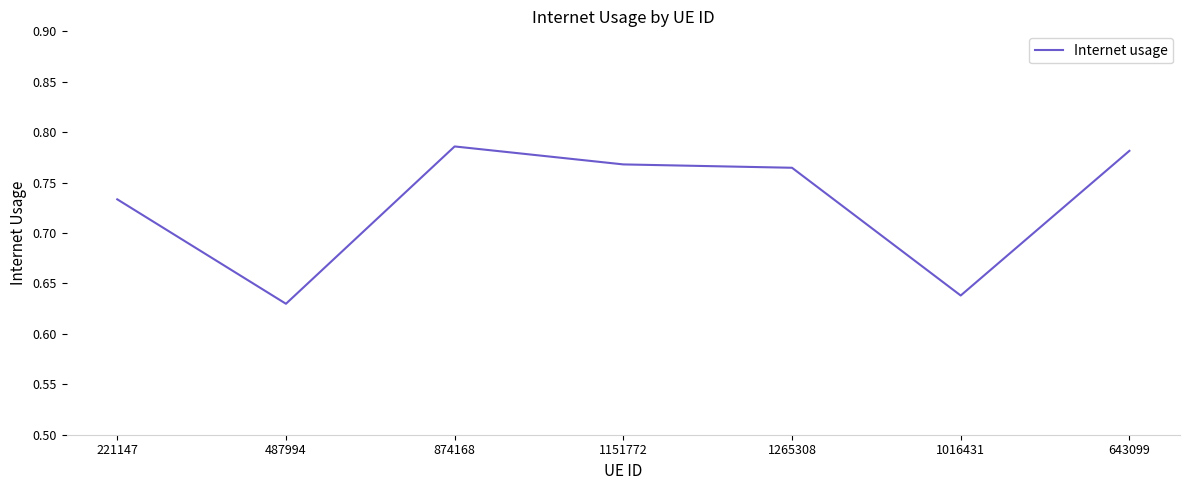

What position from the right is 874168?

5